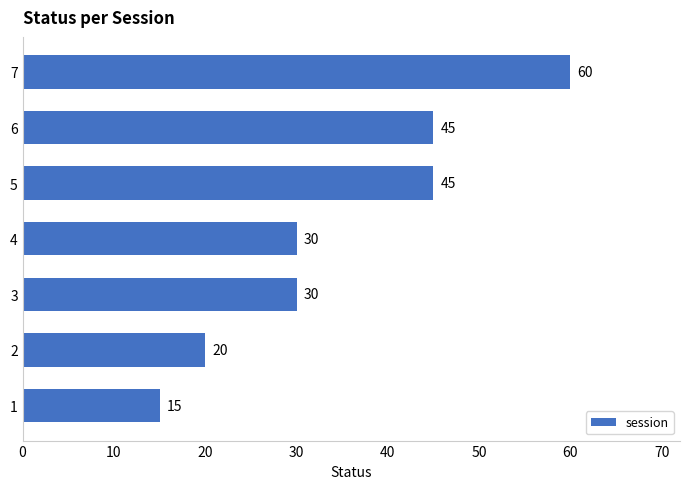

Reading top to bottom, extract all data points from this chart.

60	45	45	30	30	20	15